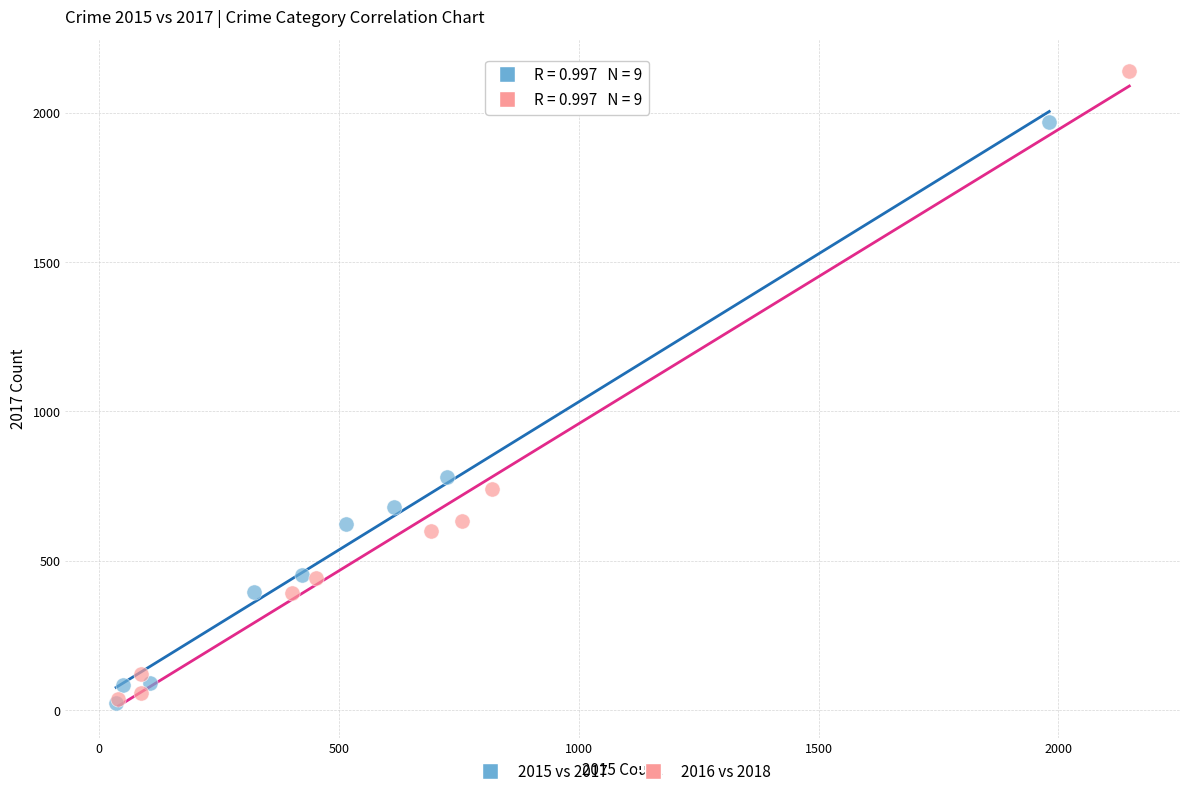

Which series reaches the maximum Y coordinate?

2016 vs 2018